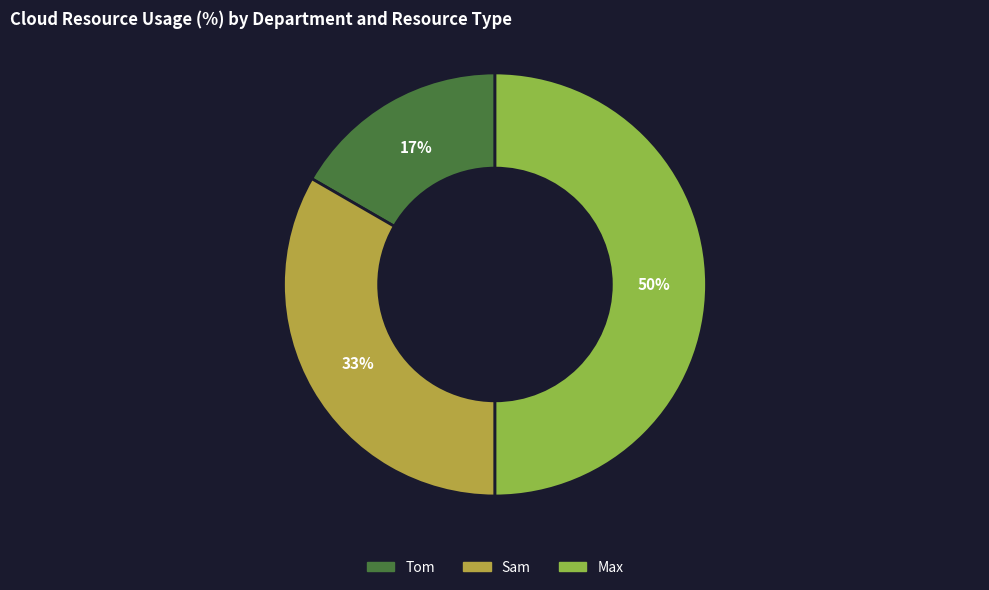

The Max slice represents 50% of the pie. True or false?

True